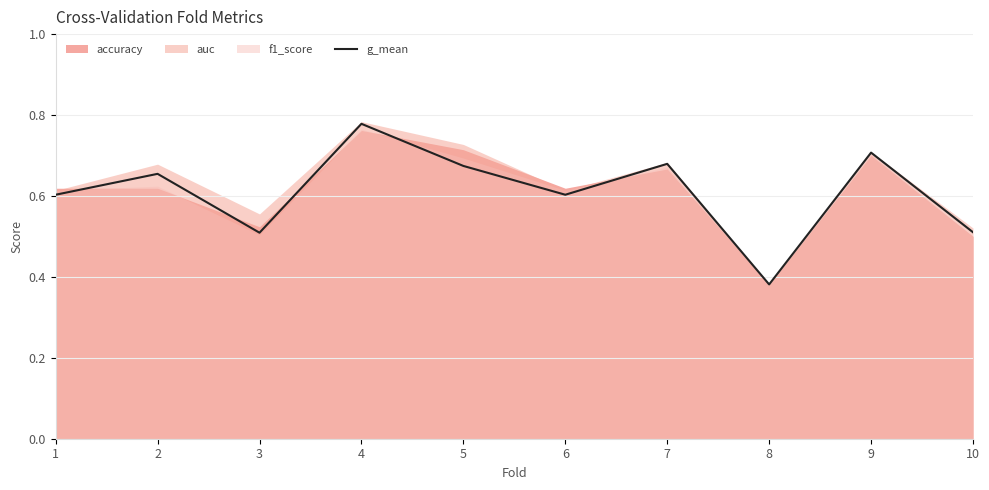

What is the greatest value displayed?

0.8